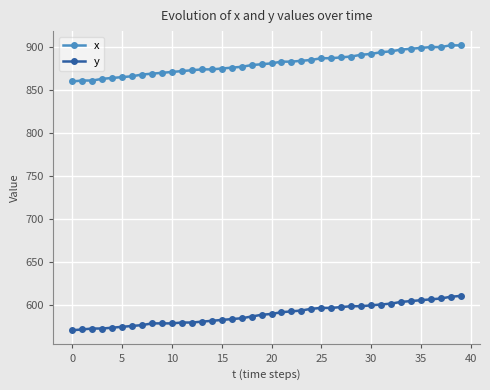

Rank the series by their average value, from highest to lowest.

x, y